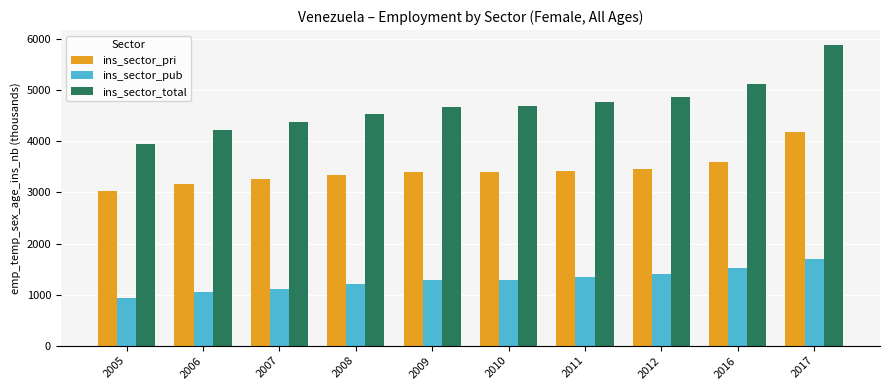

The ins_sector_pub series shows 2427.9 at 2012. True or false?

False